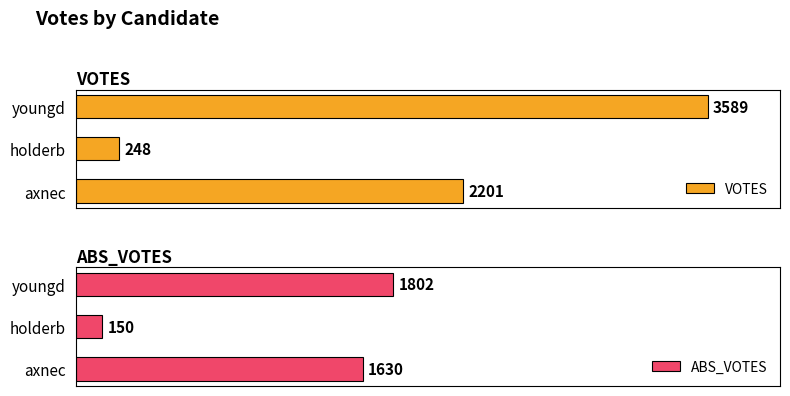

How many groups of bars are there?

3